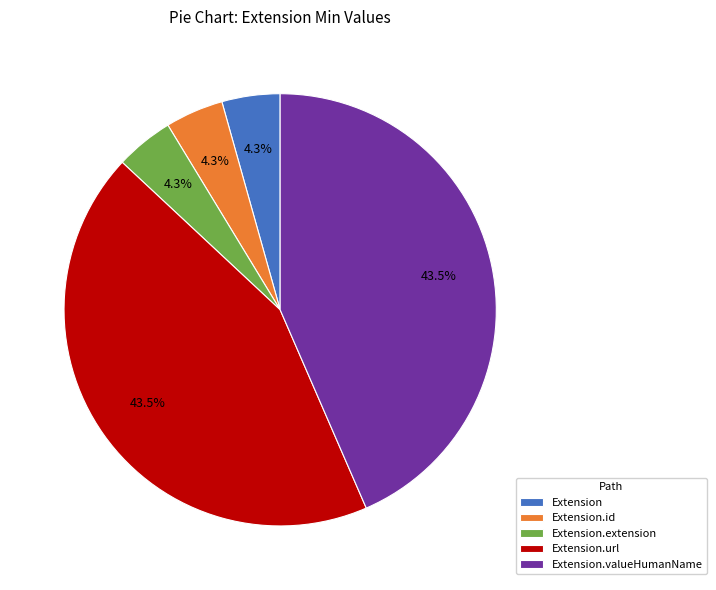

How many slices are in this pie chart?

5